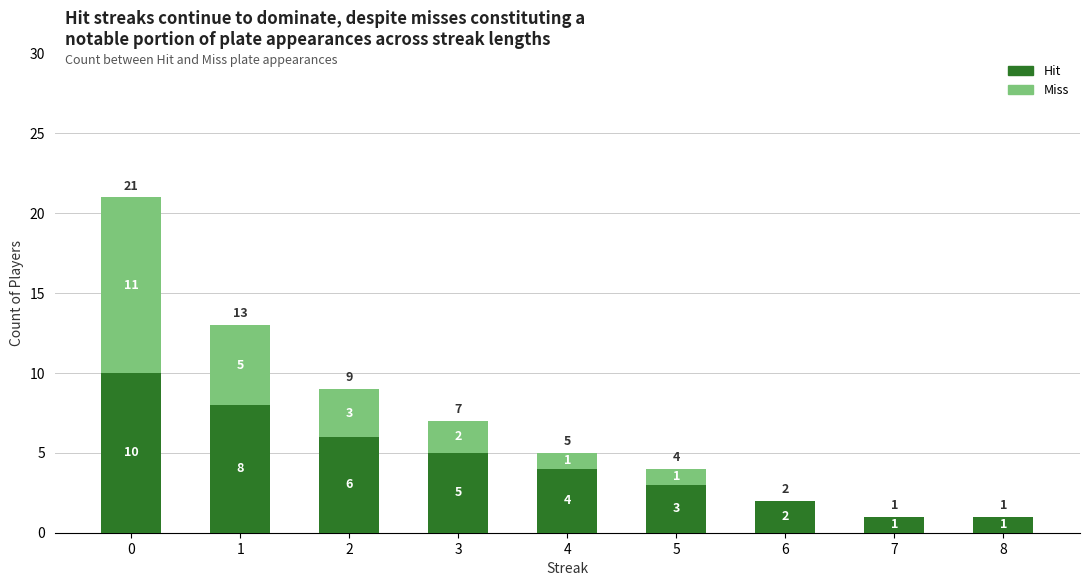

What is the maximum value for Hit?

10